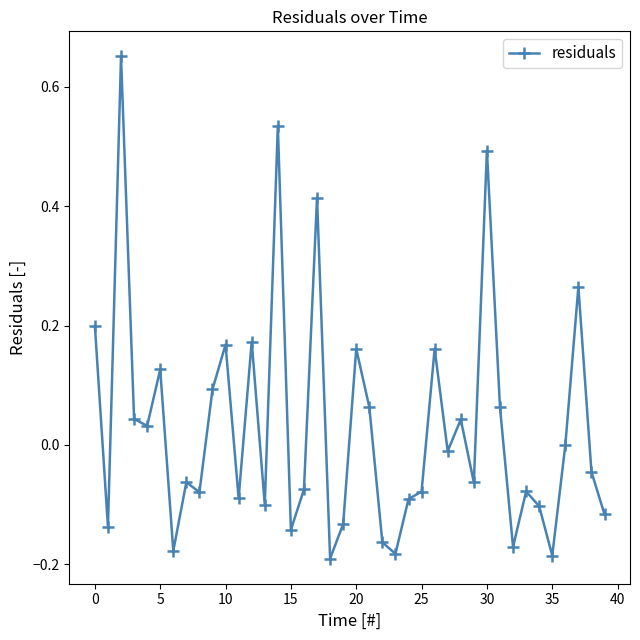

How many categories are shown in the chart?

40